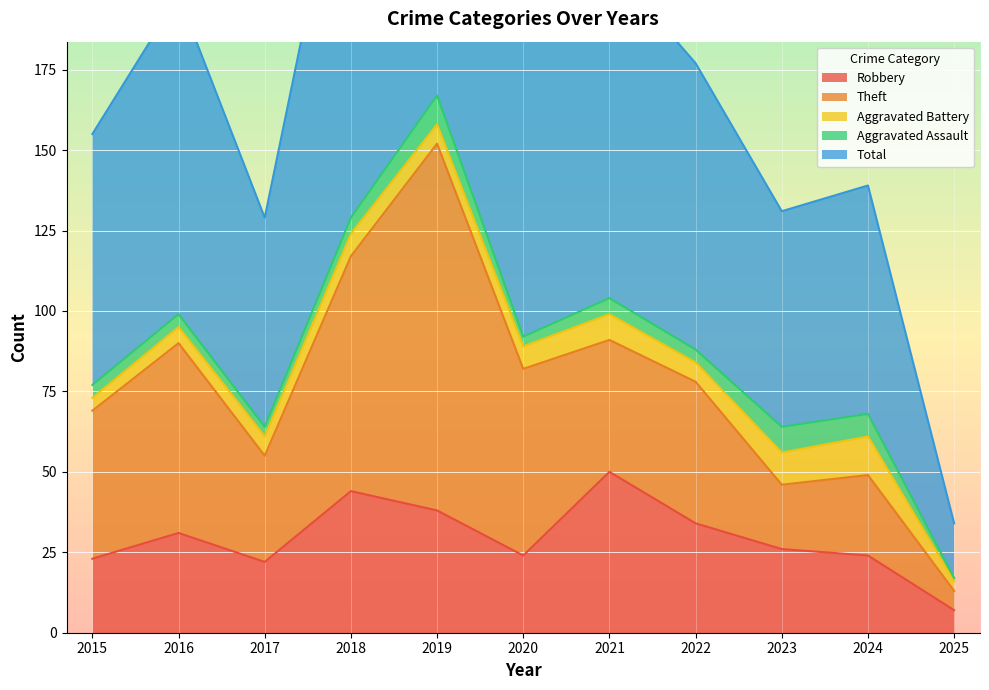

What is the greatest value displayed?

167